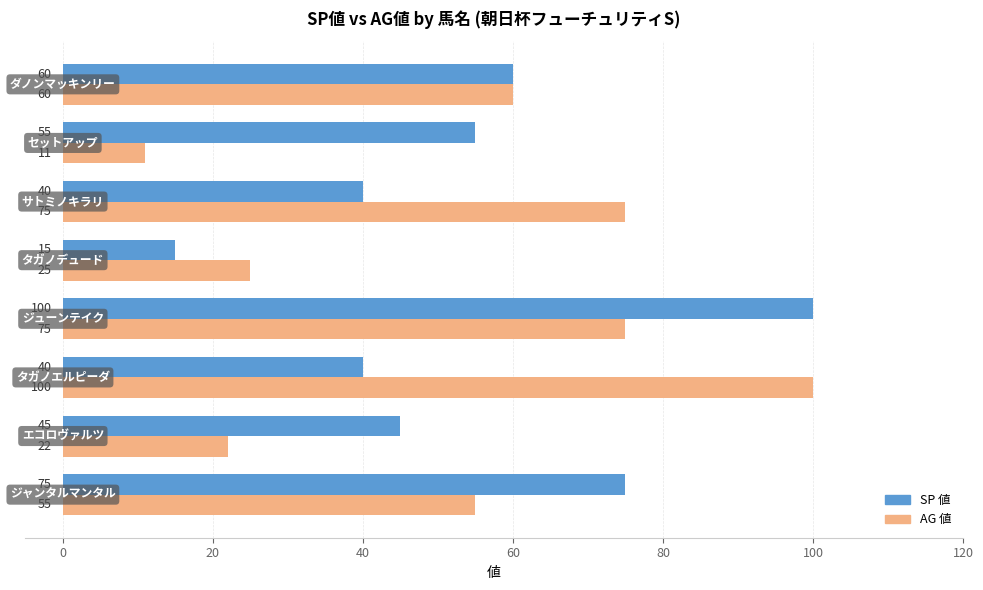

What is the smallest value displayed?

11